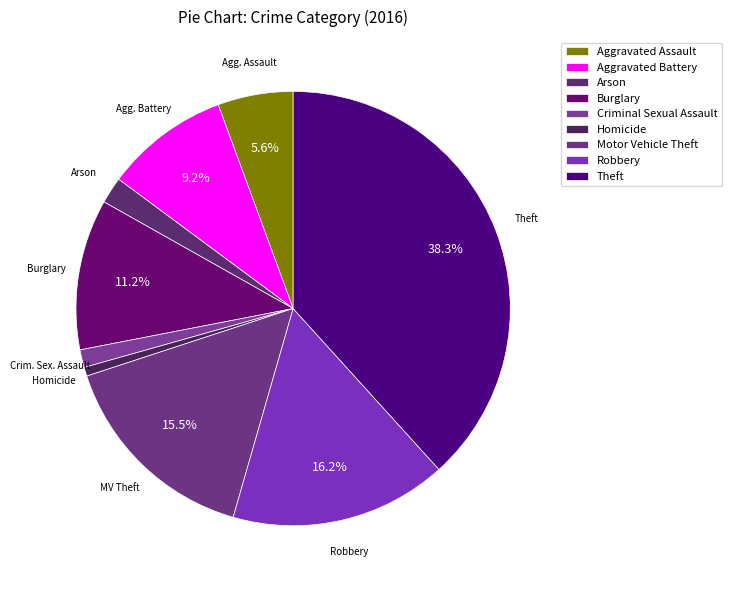

Count the number of slices in the pie.

9